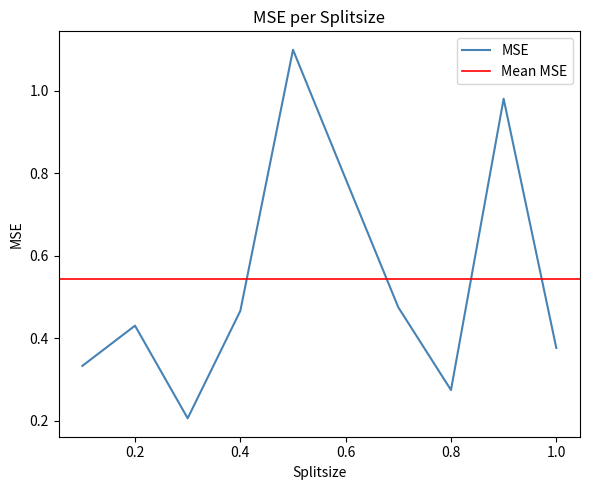

True or false: the data shows 1.0 at 0.9.

True